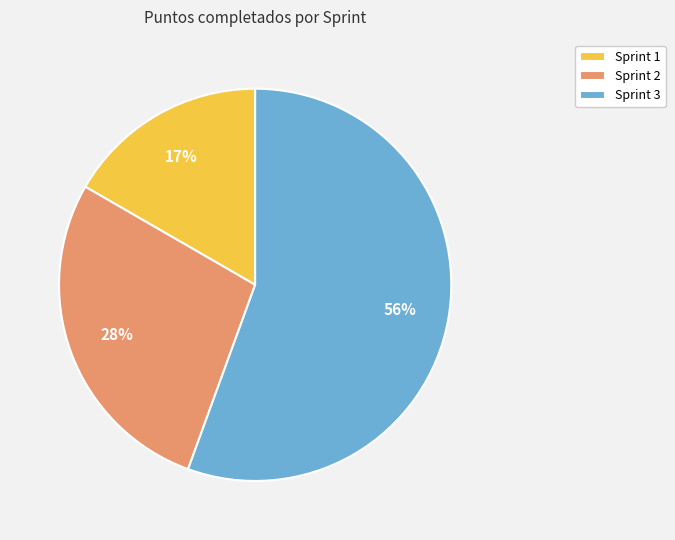

The Sprint 2 slice represents 28% of the pie. True or false?

True